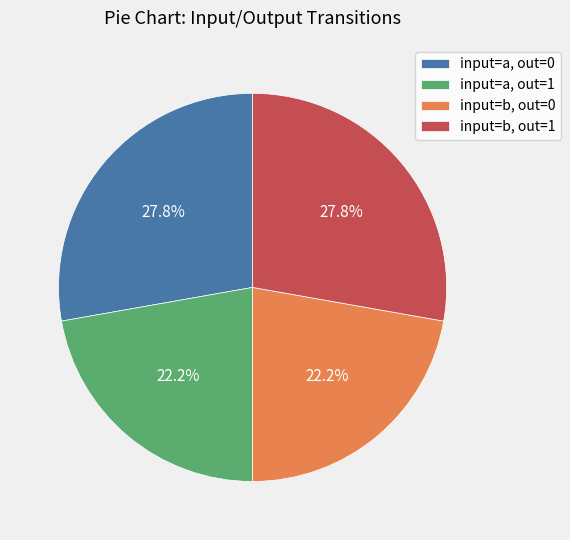

How many segments does this pie chart have?

4